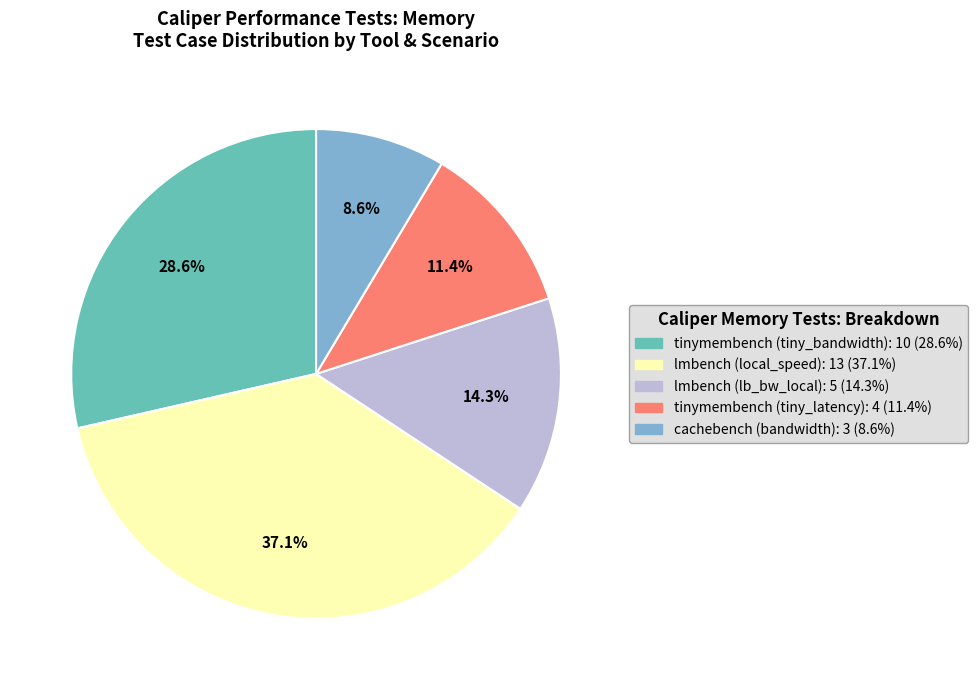

Does any single category account for the majority?

No